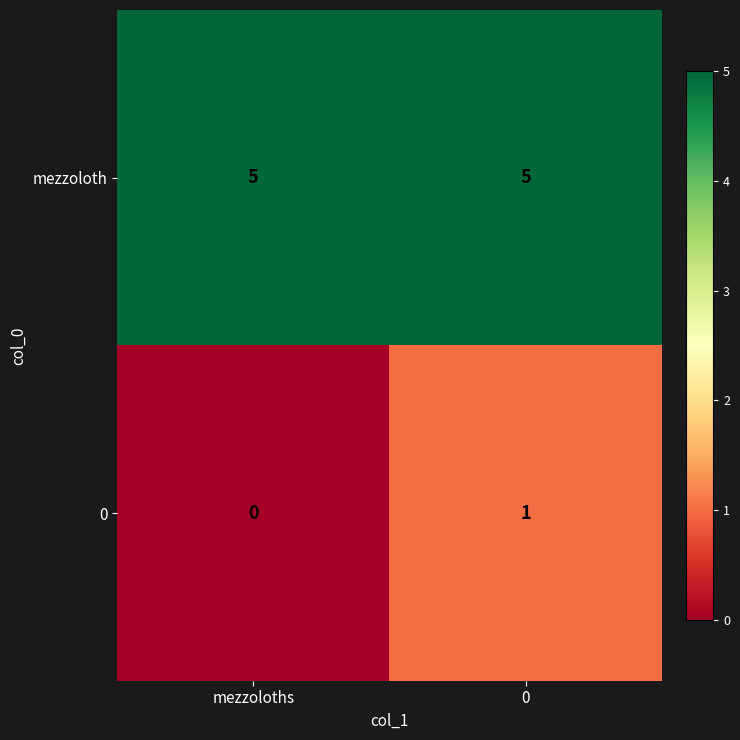

Between mezzoloths and 0, which series saw the biggest shift?

0